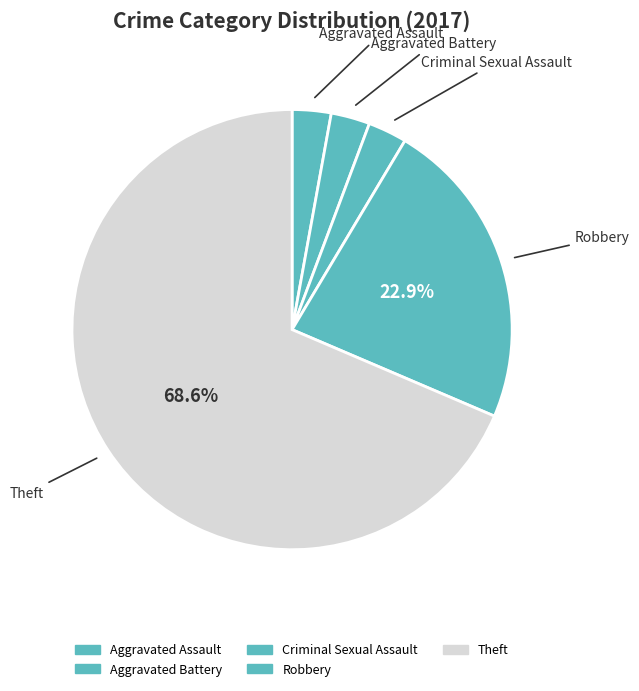

Do Aggravated Assault and Criminal Sexual Assault together represent more than half of the pie?

No